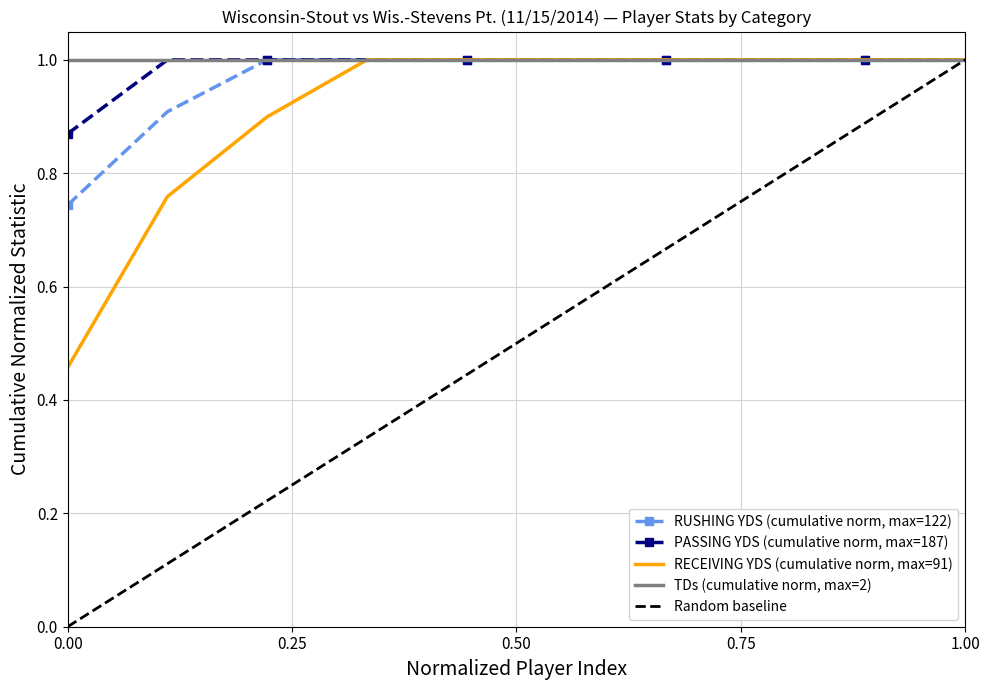

True or false: RUSHING YDS has more than 0 interior local peaks.

False